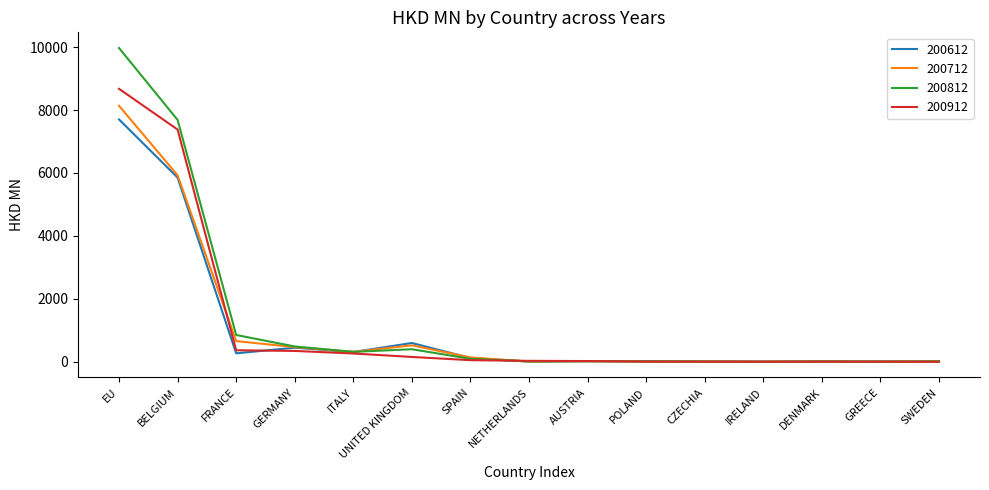

True or false: 200712 has a value of 469.2 at GERMANY.

True